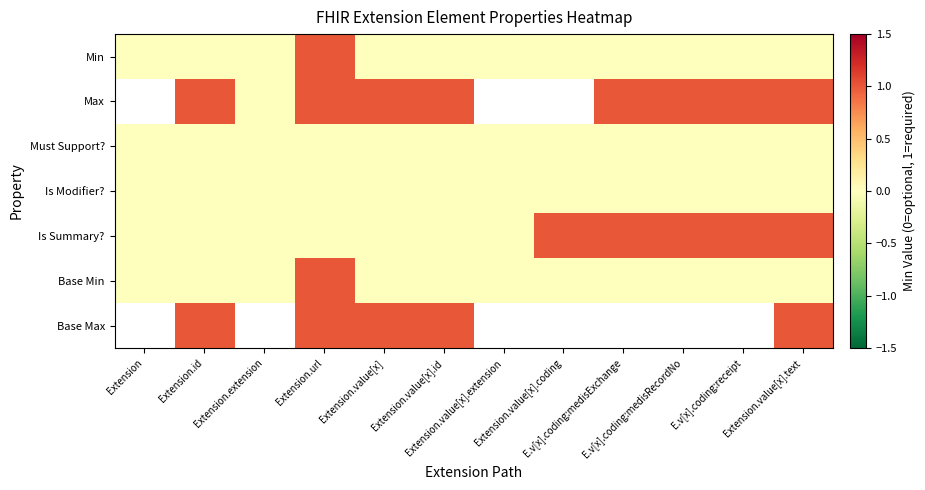

Where is Min nearest to the value 0?

Extension